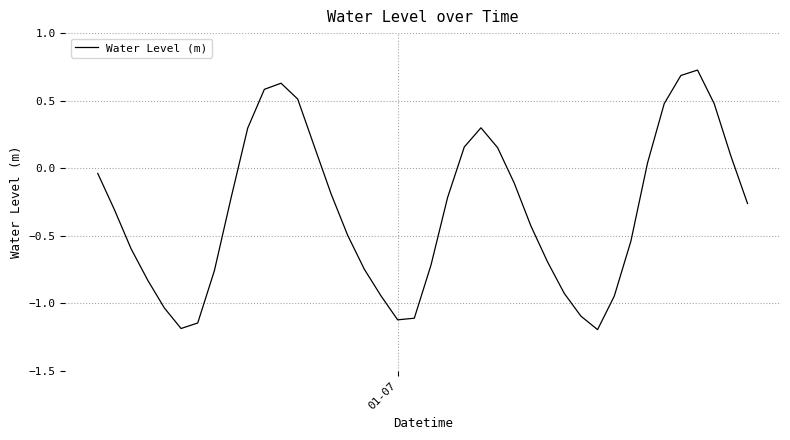

What is the difference between the maximum and minimum values?

1.9